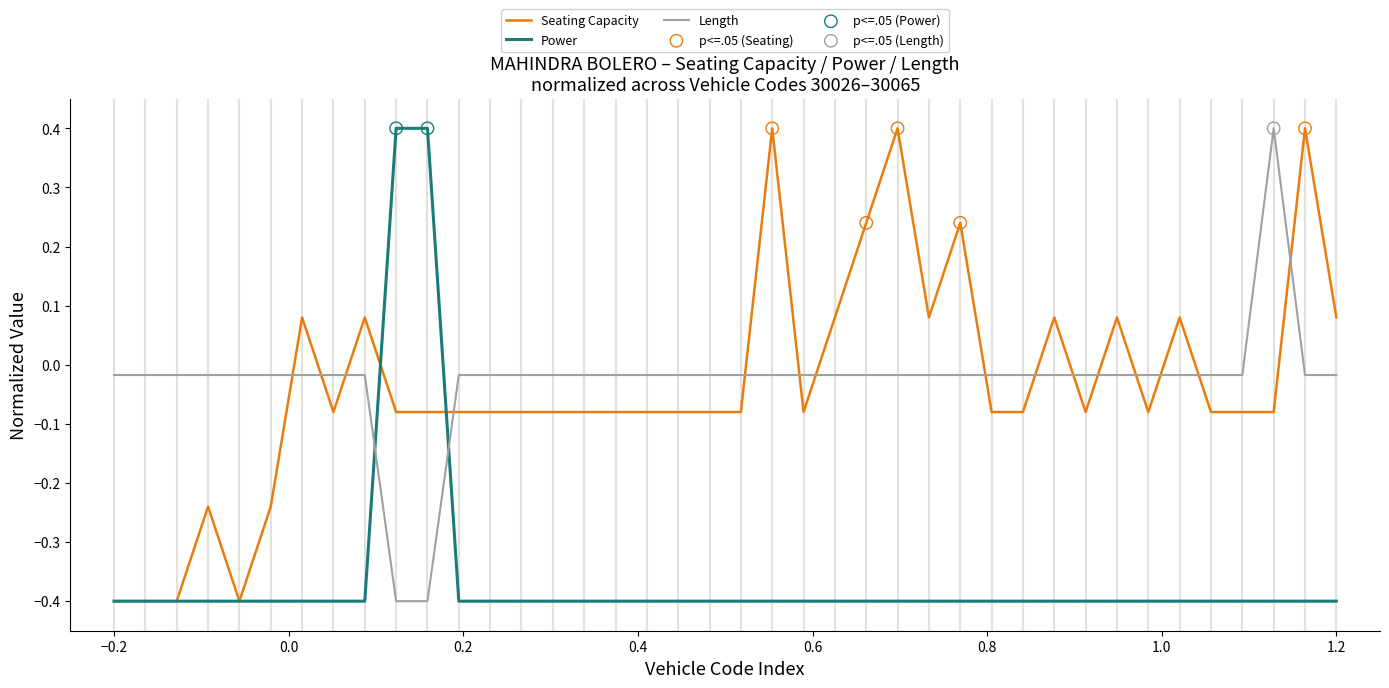

What is the minimum value for Power?

-0.4